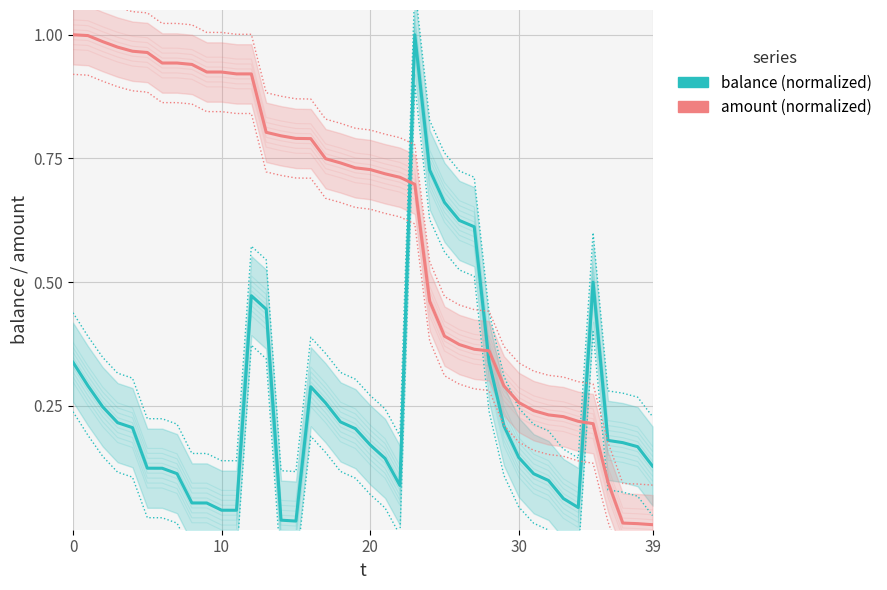

What is the sum of the amount (normalized) values at 6 and 10?

1.9